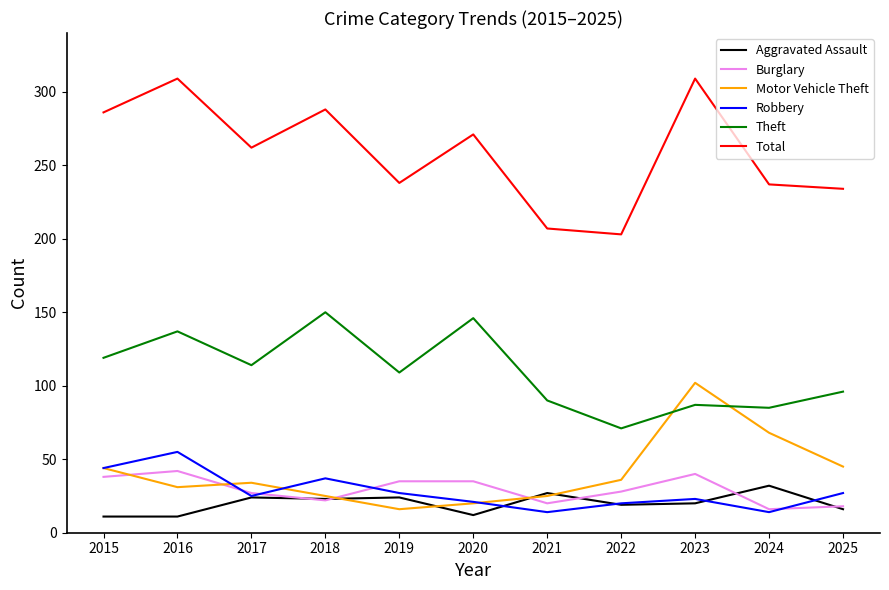

How many interior local valleys does the Total series have?

3